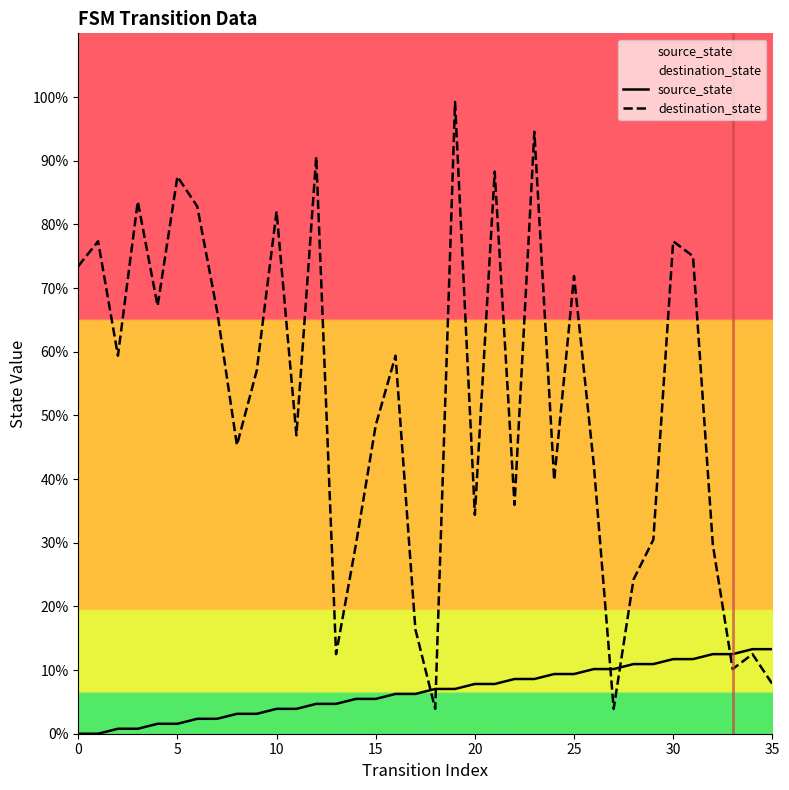

What is the label of the 28th point from the right?

8